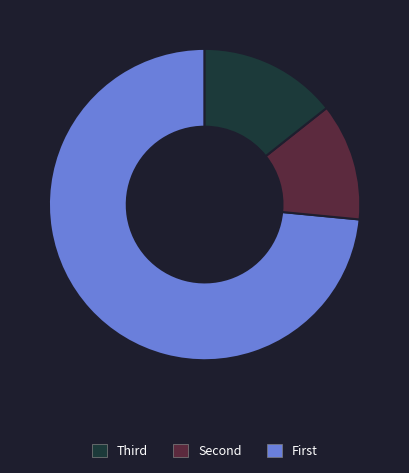

Does any single category account for the majority?

Yes